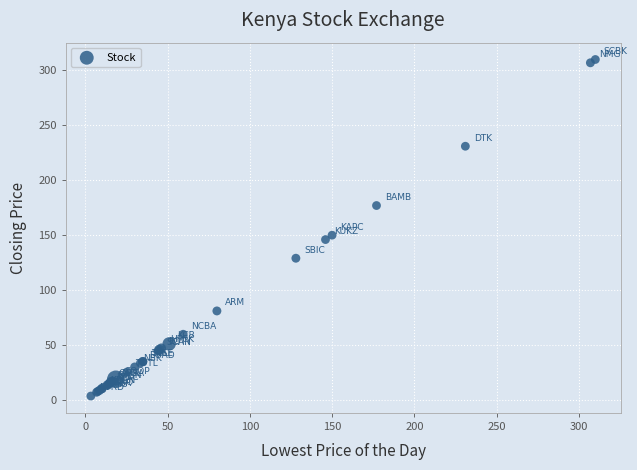

What Y value in the scatter plot is closest to 156?

150.0